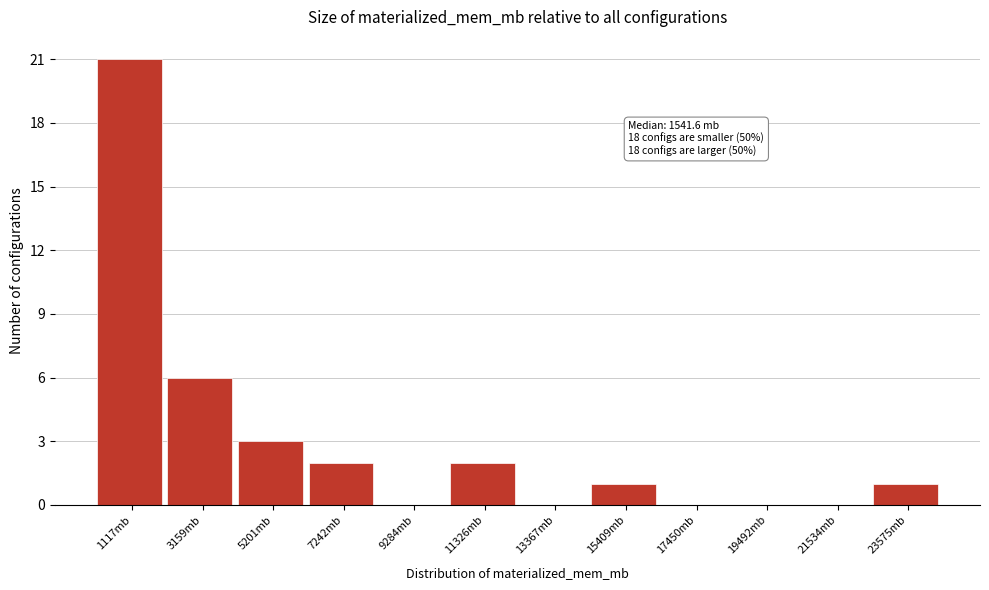

Which range on the x-axis has the tallest bar?

0 to 2000